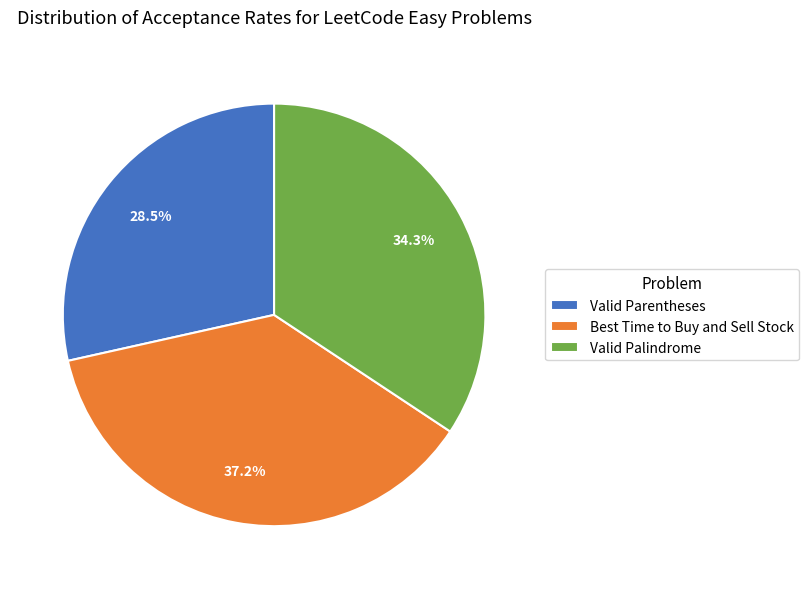

To the nearest percent, what portion does Best Time to Buy and Sell Stock represent?

37%